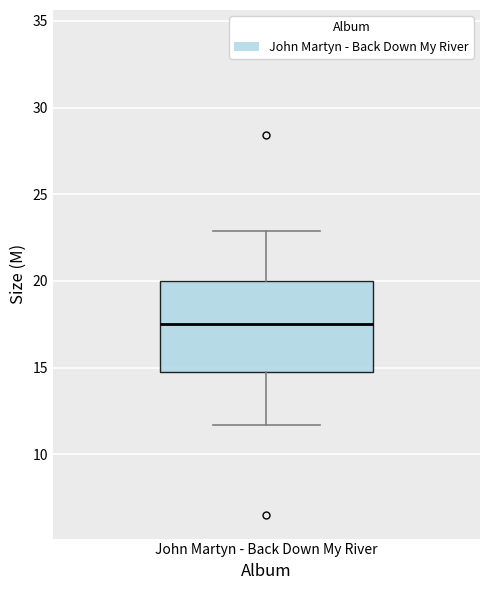

Transcribe this box plot: give where the median line is, the range the box spans, and where the two whiskers end, as read against the y-axis. The values are not printed on the chart, so give them approximately, as read against the axis.

median 17.5, box 15.0 to 20.0, whiskers 11.5 to 23.0